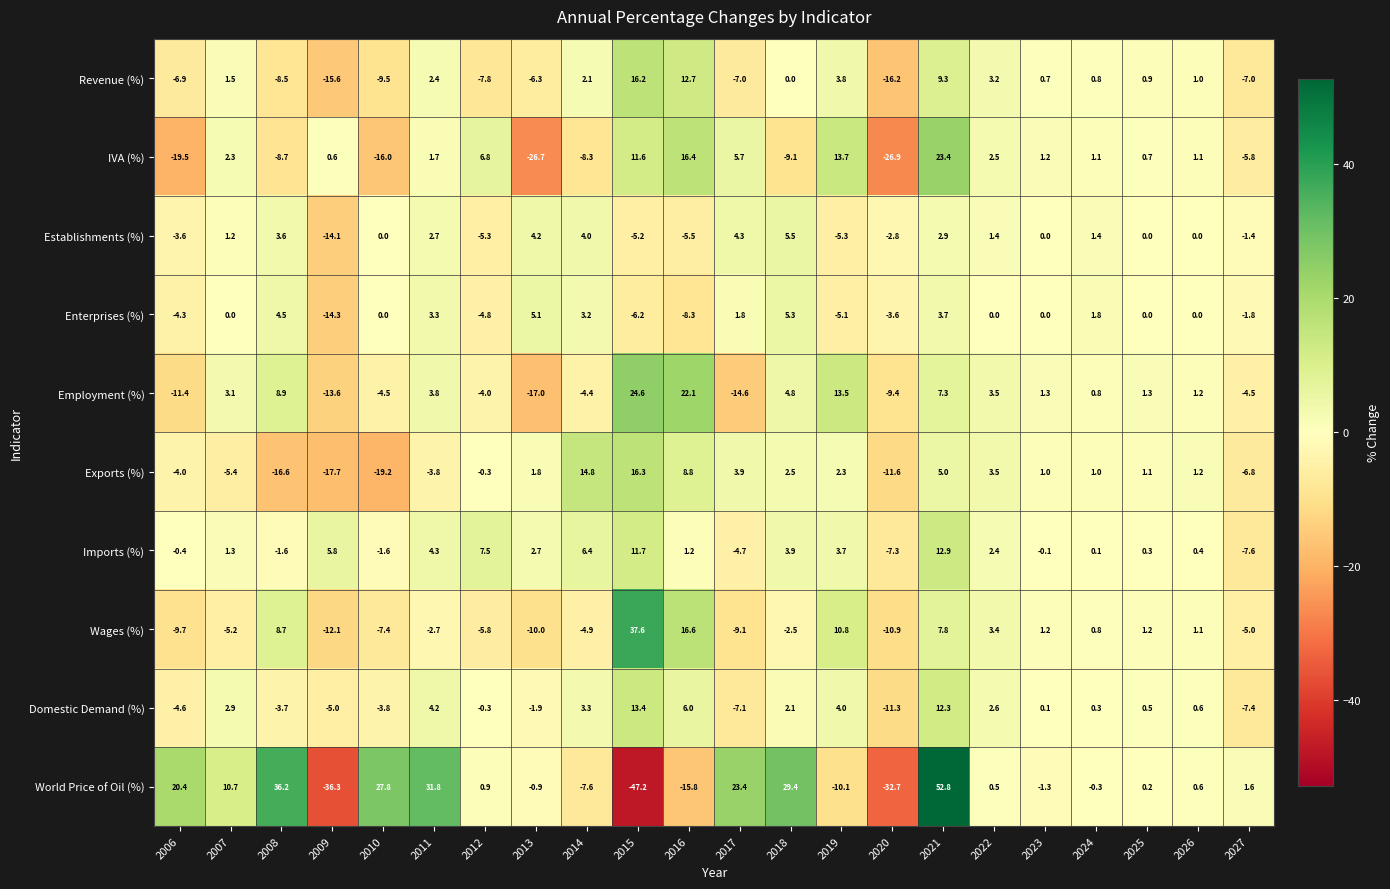

What value does the IVA (%) series have at 2012?

6.8